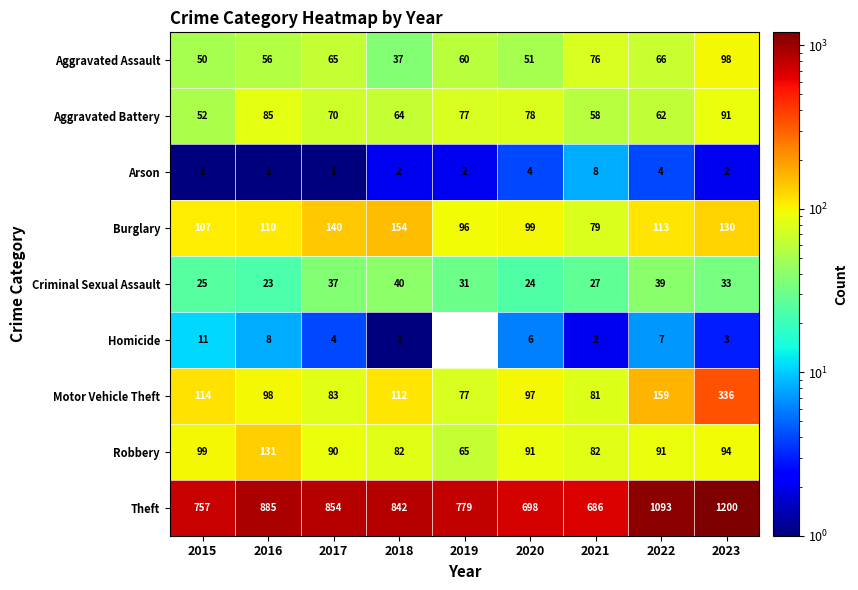

What is the difference between the maximum and minimum values in the Arson series?

7